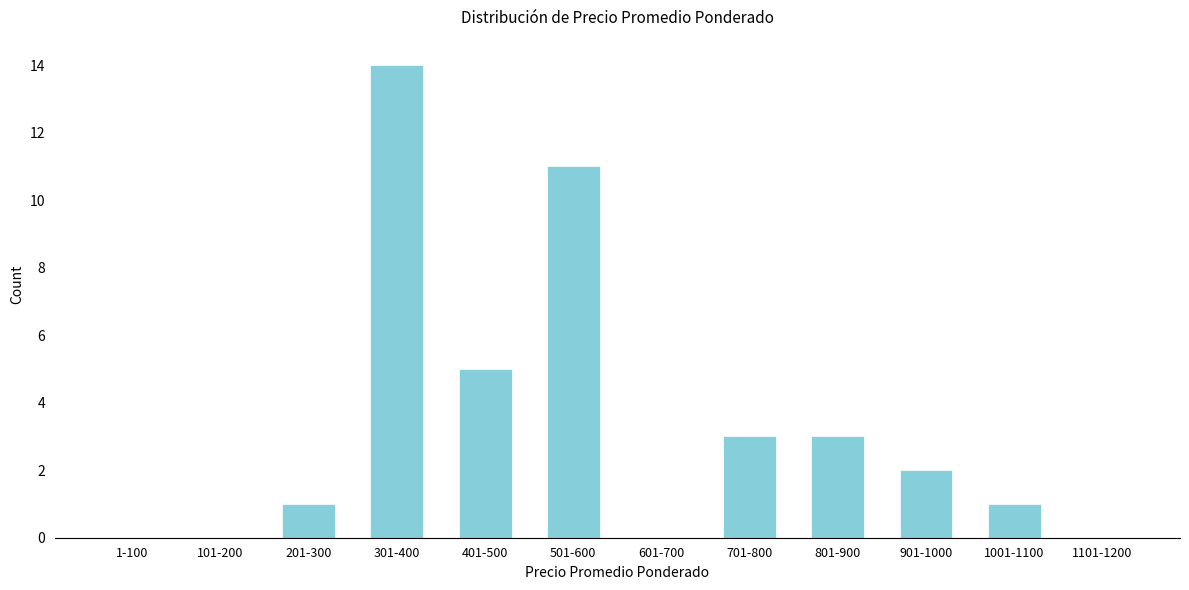

Reading left to right, transcribe all the data shown in this chart.

1-100=0	101-200=0	201-300=1	301-400=14	401-500=5	501-600=11	601-700=0	701-800=3	801-900=3	901-1000=2	1001-1100=1	1101-1200=0